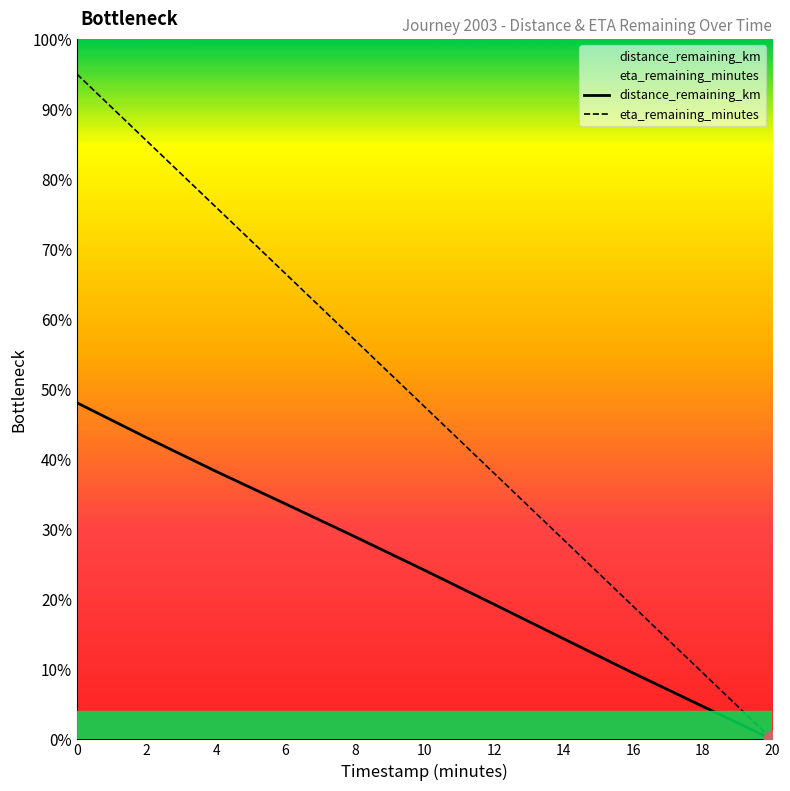

What is the sum of the distance_remaining_km values at 8 and 10?

10.6